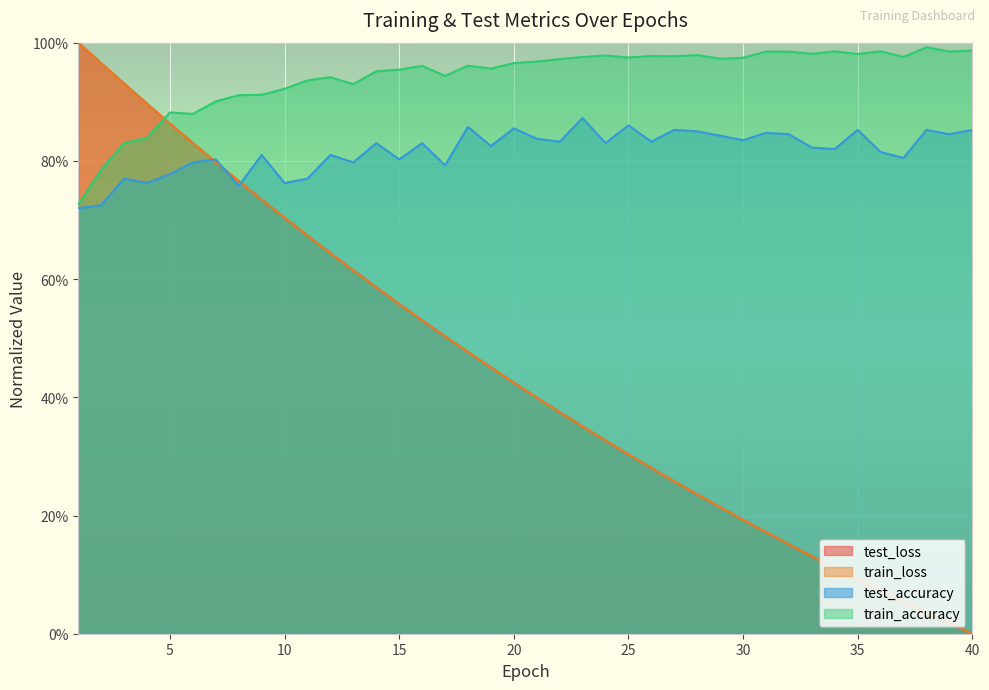

Which series has the largest range (max minus min)?

train_loss